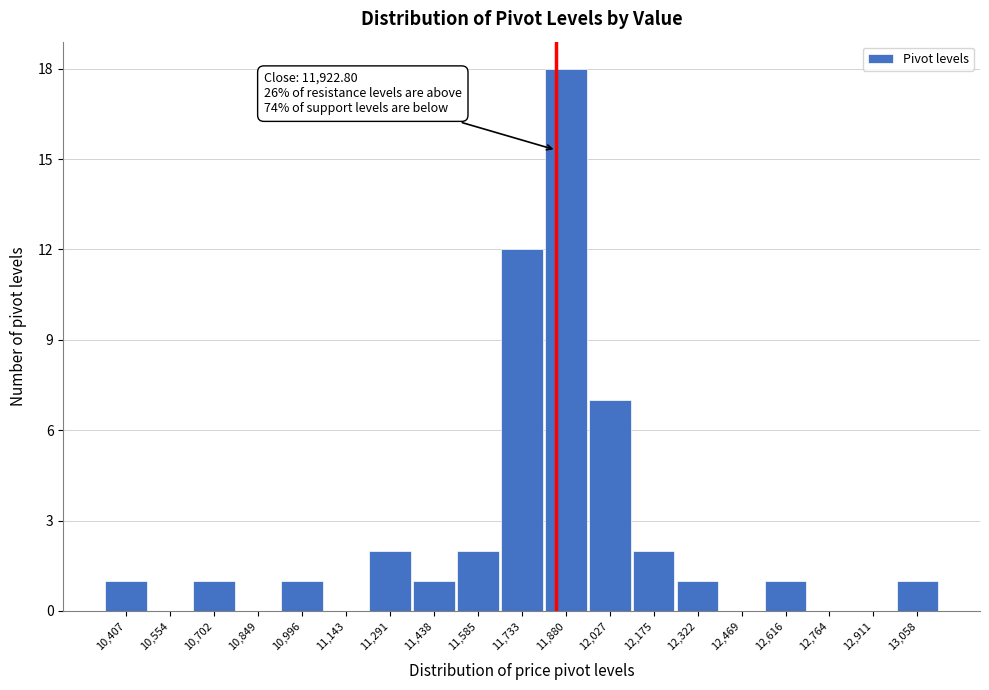

Reading right to left, extract all data points from this chart.

13,058=1	12,911=0	12,764=0	12,616=1	12,469=0	12,322=1	12,175=2	12,027=7	11,880=18	11,733=12	11,585=2	11,438=1	11,291=2	11,143=0	10,996=1	10,849=0	10,702=1	10,554=0	10,407=1